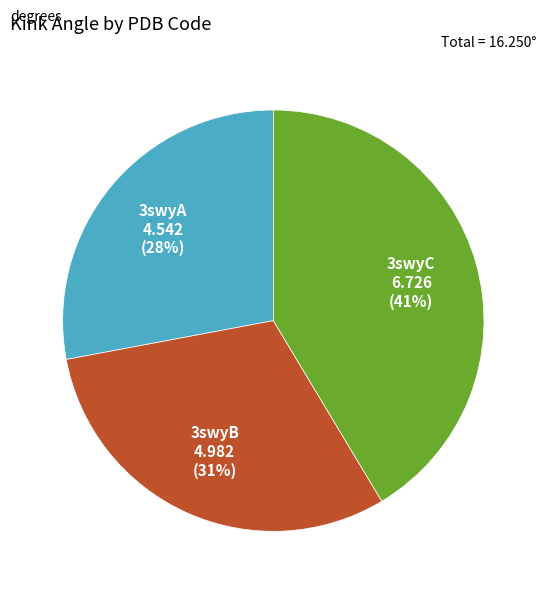

What is the ratio of the value at 3swyC to the value at 3swyA?

1.5